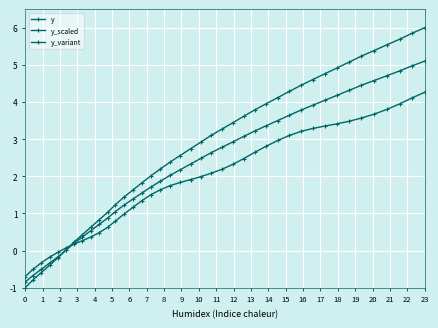

Does the chart have visible grid lines?

Yes